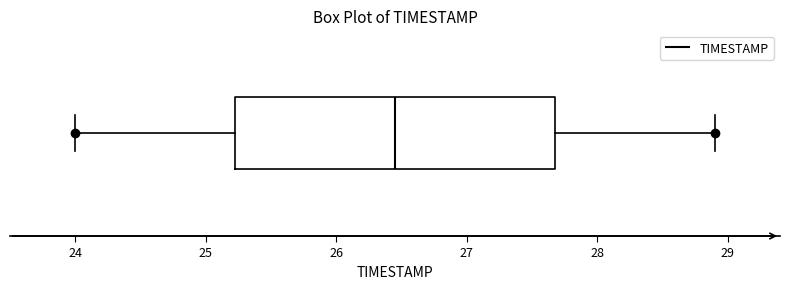

Transcribe this box plot: give where the median line is, the range the box spans, and where the two whiskers end, as read against the x-axis. The values are not printed on the chart, so give them approximately, as read against the axis.

median 26.5, box 25.2 to 27.7, whiskers 24.0 to 28.9